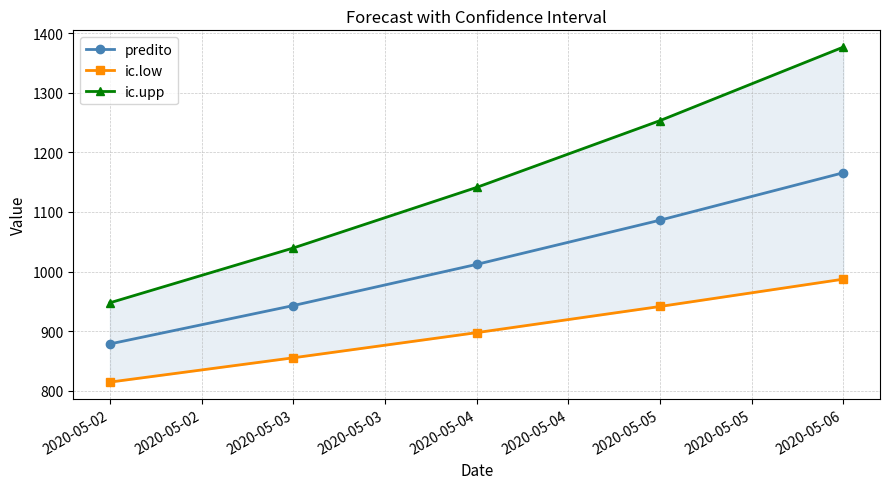

True or false: ic.low and ic.upp intersect in this chart.

False